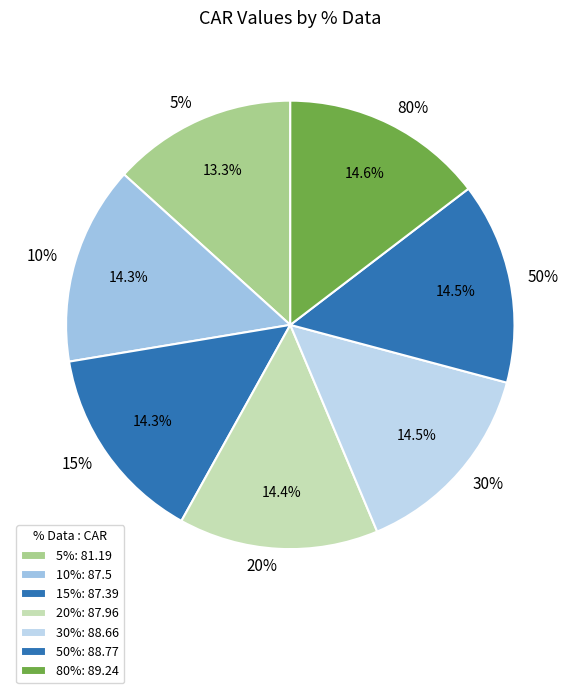

Count the number of slices in the pie.

7